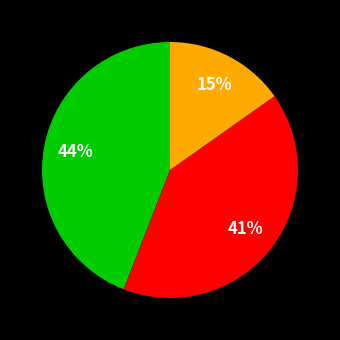

To the nearest percent, what is the difference between the largest and smallest slice percentages?

29%